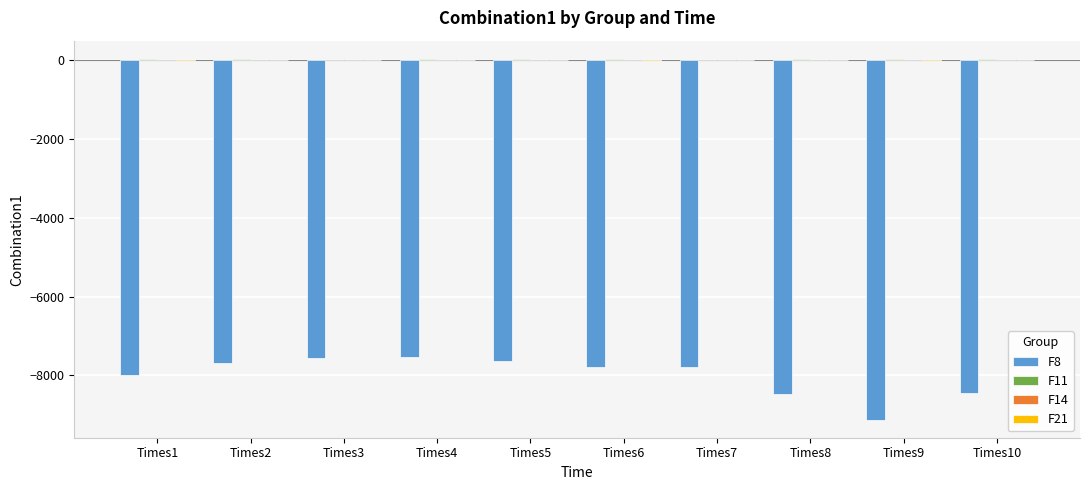

What is the total value across all series at Times6?

-7765.9